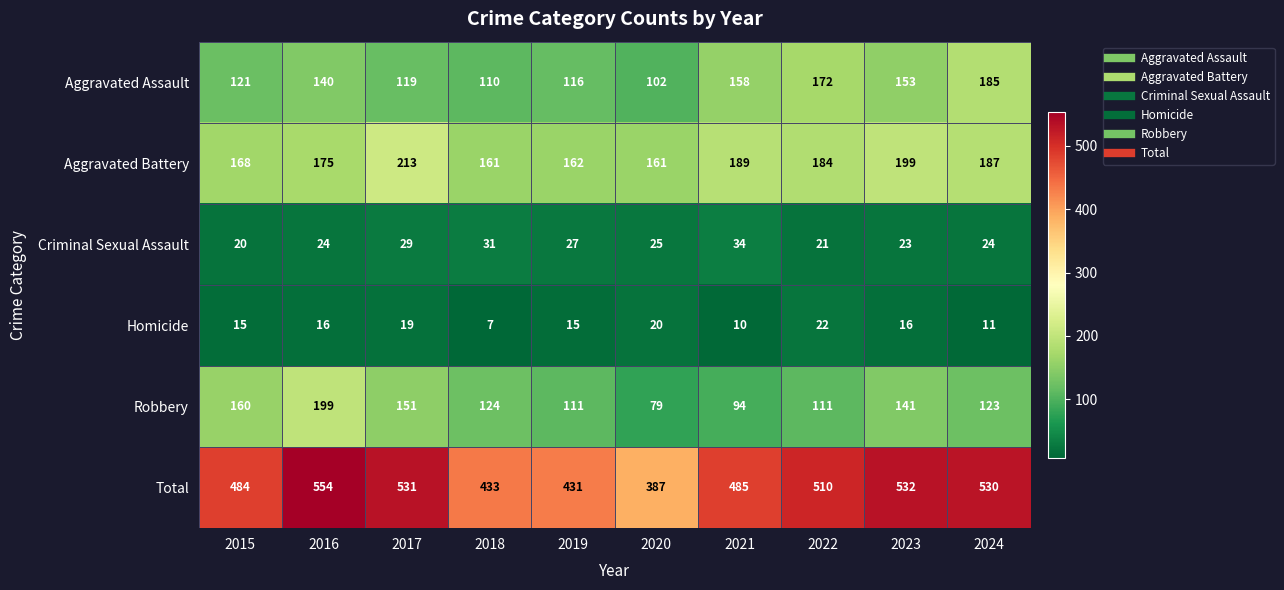

Between 2015 and 2019, which series saw the biggest shift?

Total